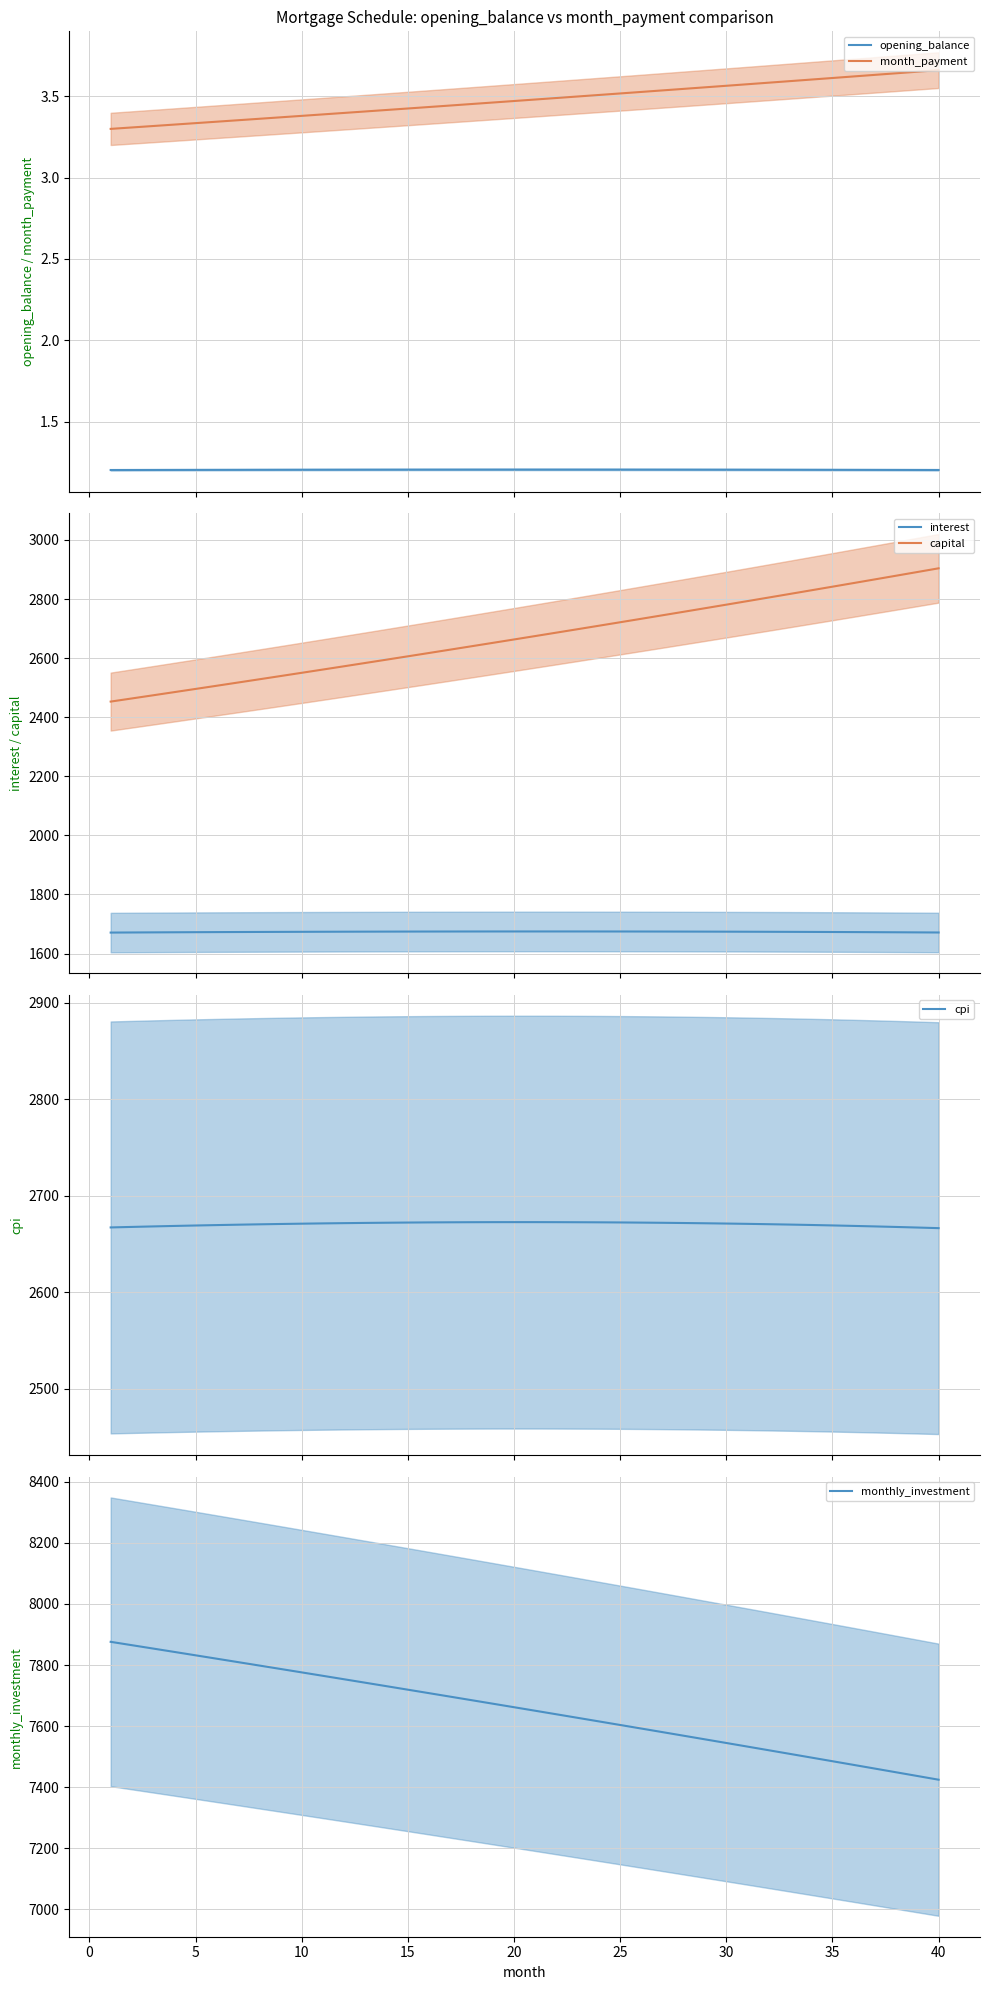

True or false: opening_balance and month_payment intersect in this chart.

False